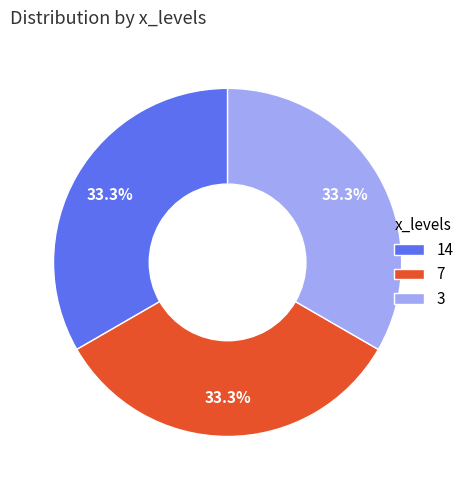

How many segments does this pie chart have?

3